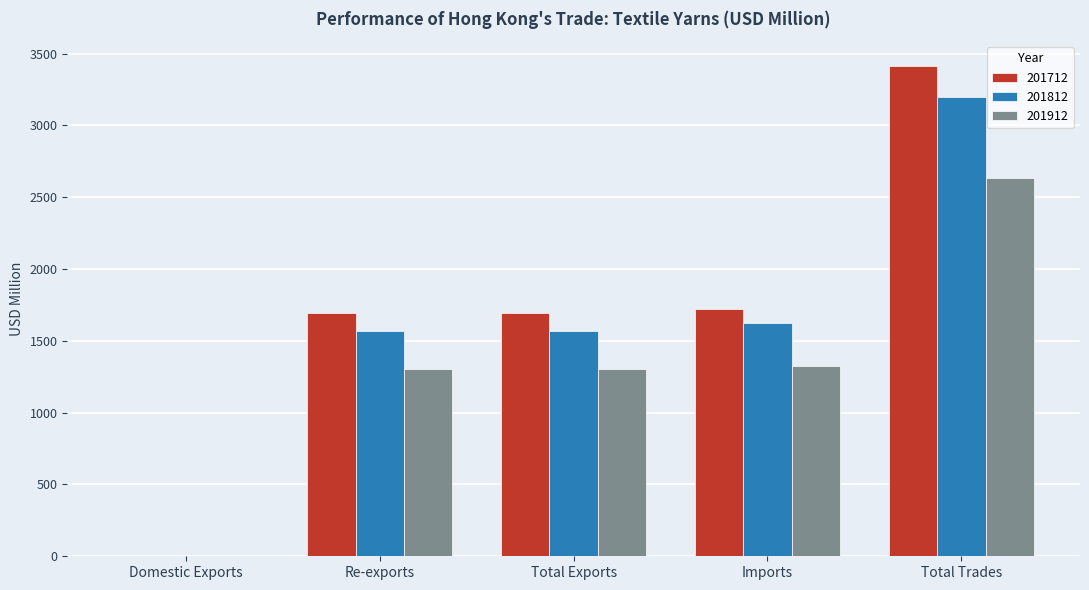

What is the sum of all 201912 values?

6568.8